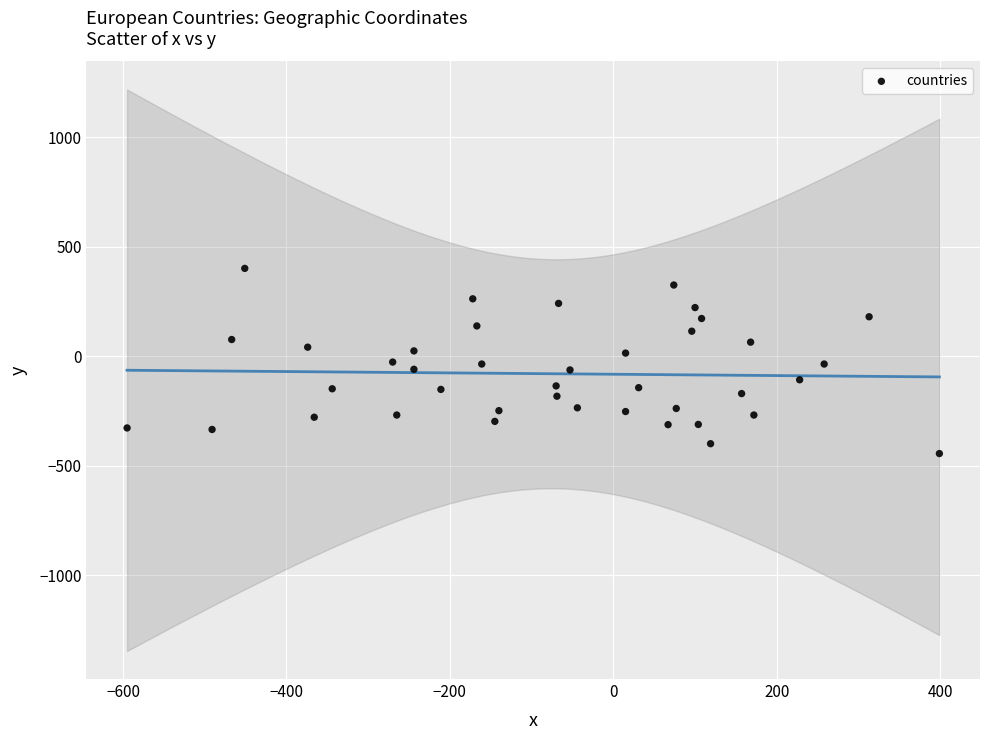

What is the range of X values (max minus min)?

994